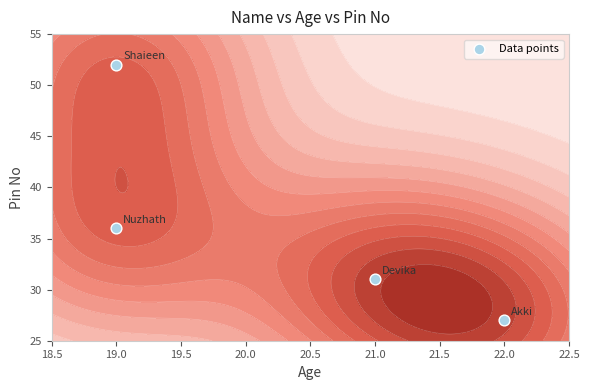

Is it true that the value at 21.0 is 20?

False